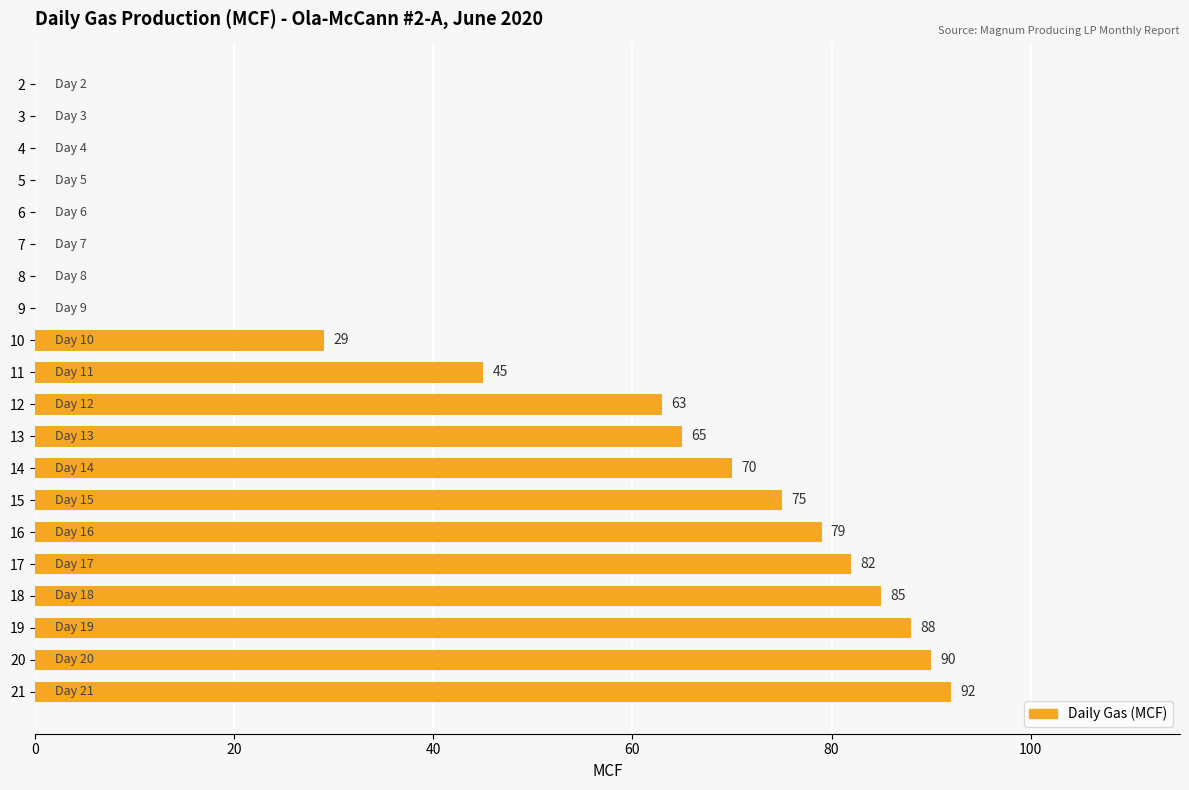

Approximately how many times larger is the value at 17 compared to 21?

0.9